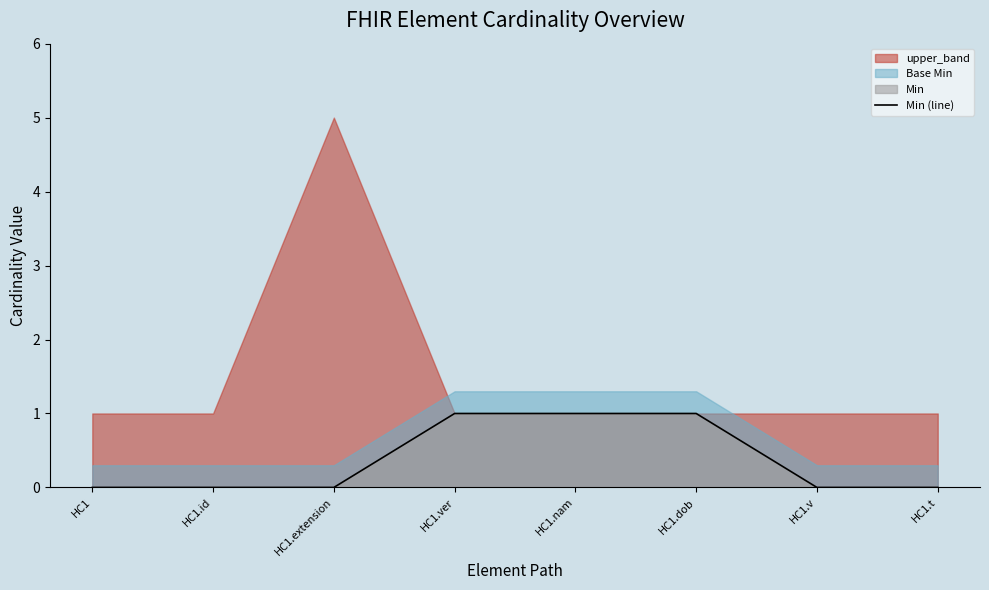

Reading right to left, extract all data points from this chart.

HC1.t=0	HC1.v=0	HC1.dob=1	HC1.nam=1	HC1.ver=1	HC1.extension=0	HC1.id=0	HC1=0